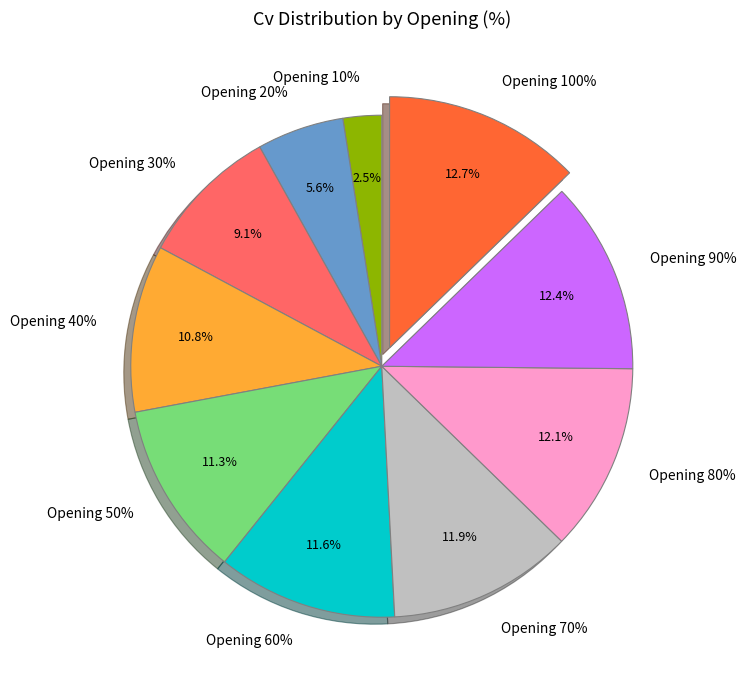

Does 60 represent more than half of the total?

No